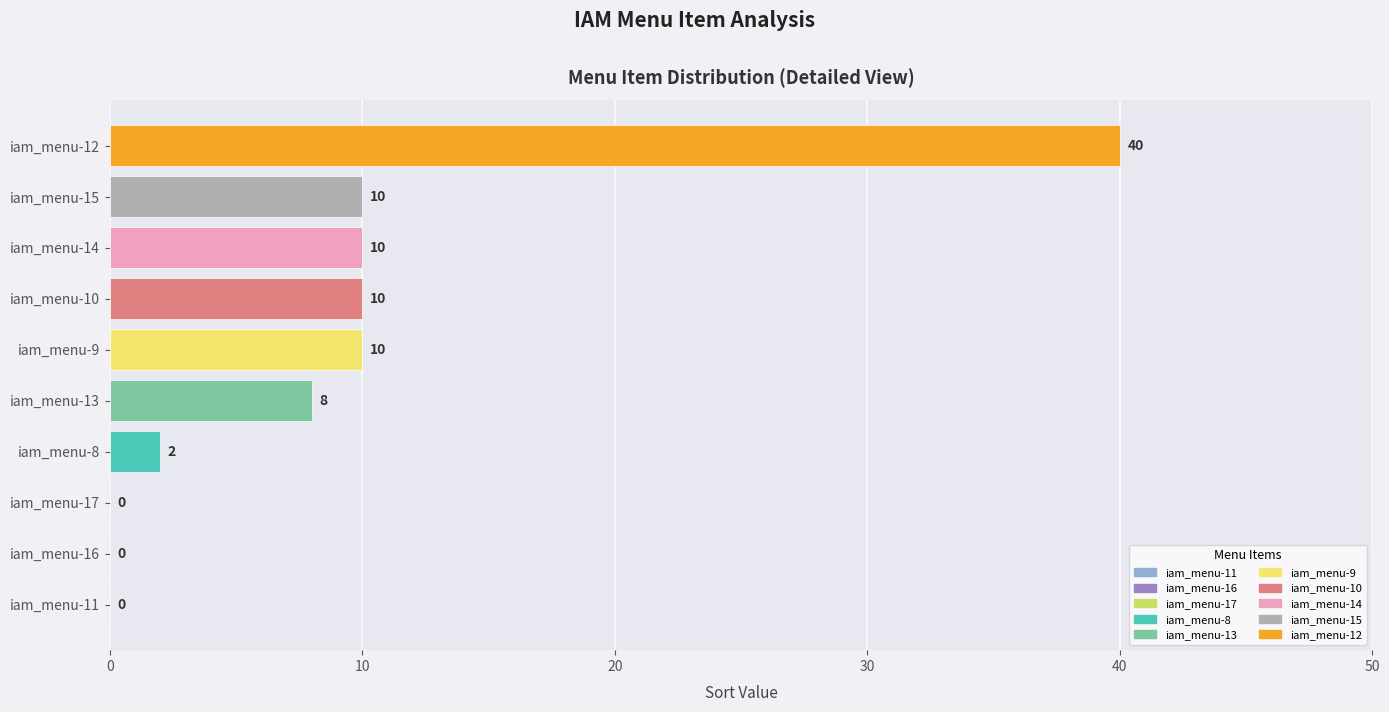

Reading top to bottom, transcribe all the data shown in this chart.

iam_menu-12=40	iam_menu-15=10	iam_menu-14=10	iam_menu-10=10	iam_menu-9=10	iam_menu-13=8	iam_menu-8=2	iam_menu-17=0	iam_menu-16=0	iam_menu-11=0